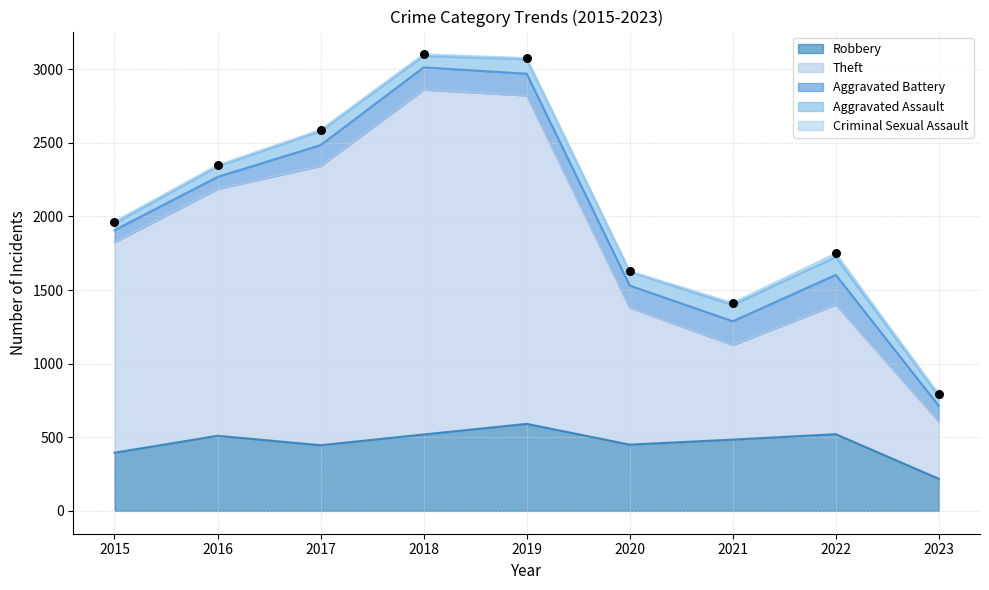

Which series has the widest spread of Y values?

Theft